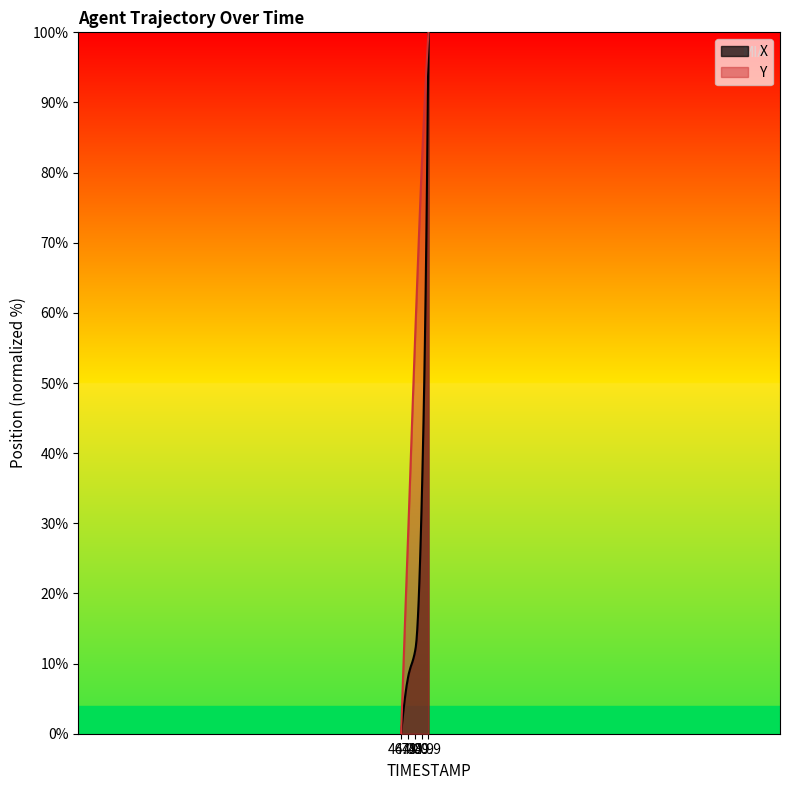

List the series in order of their overall mean, lowest first.

X, Y